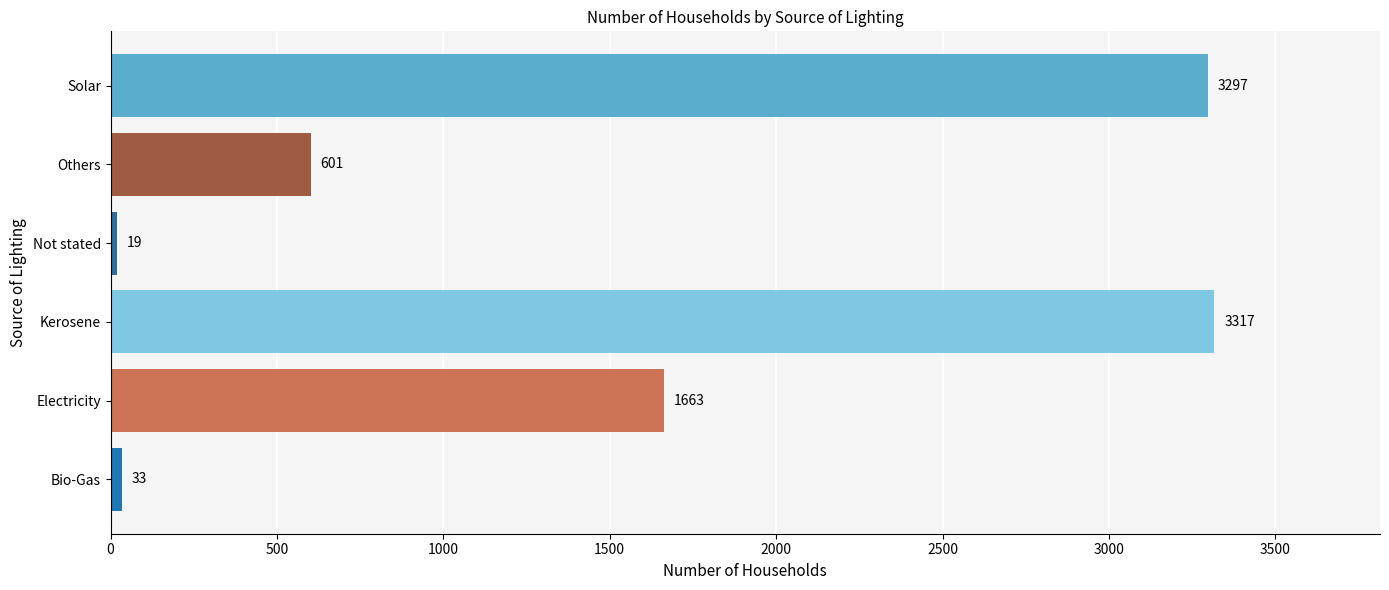

What is the ratio of the value at Kerosene to the value at Others?

5.5